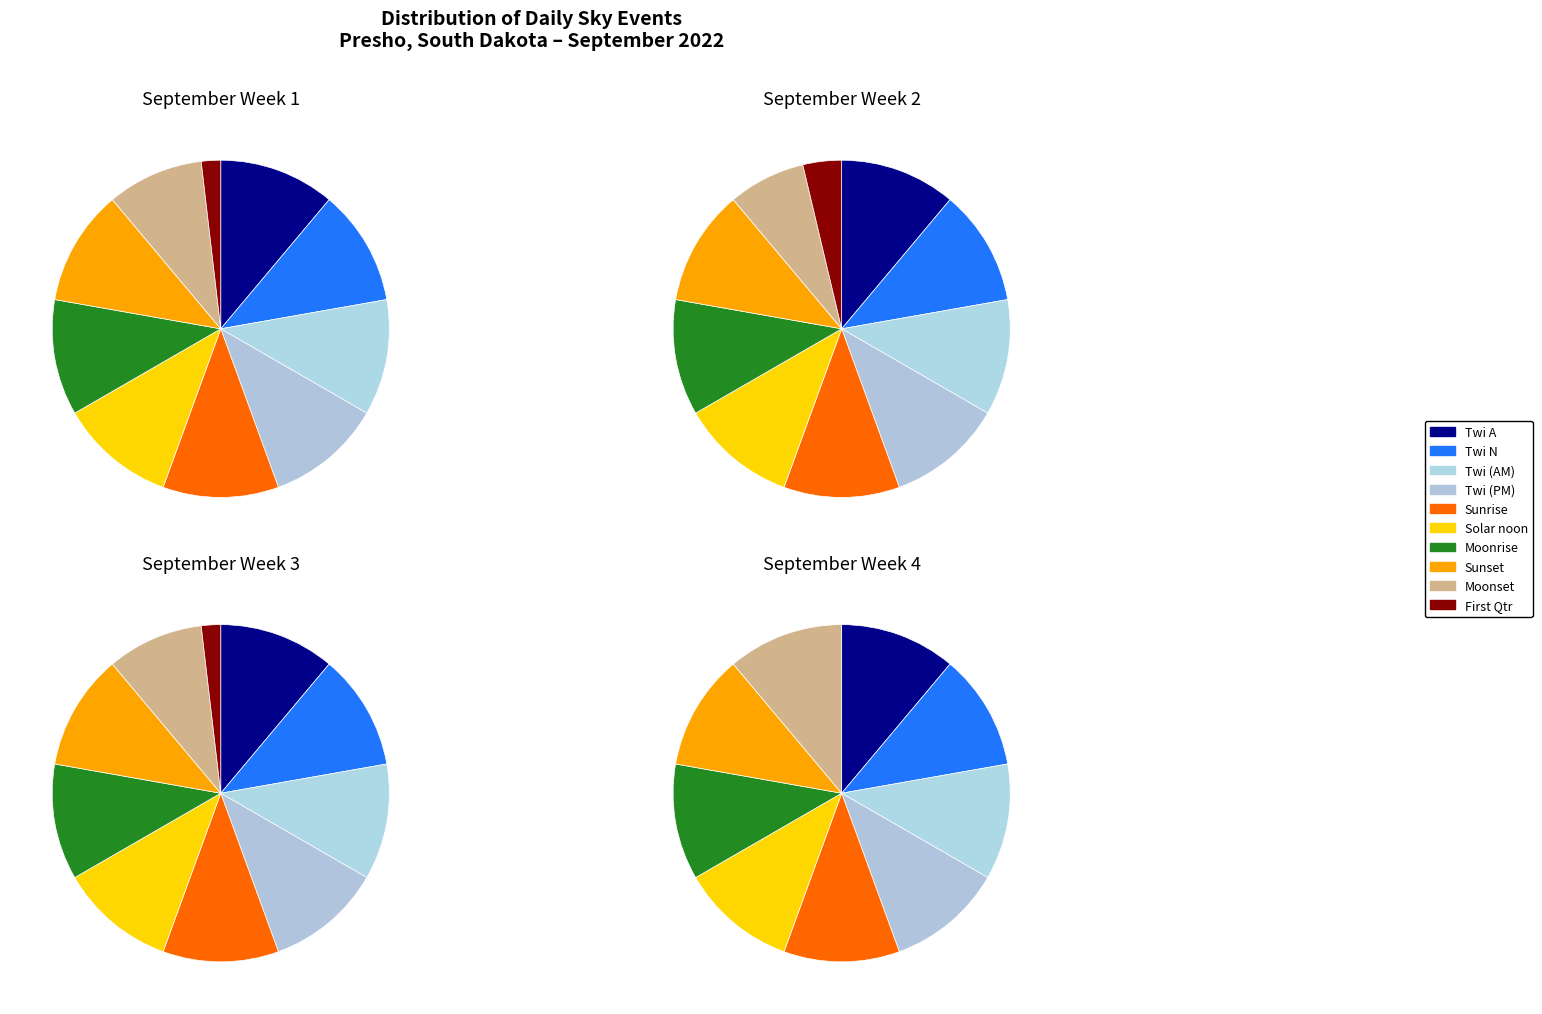

Count the number of slices in the pie.

9